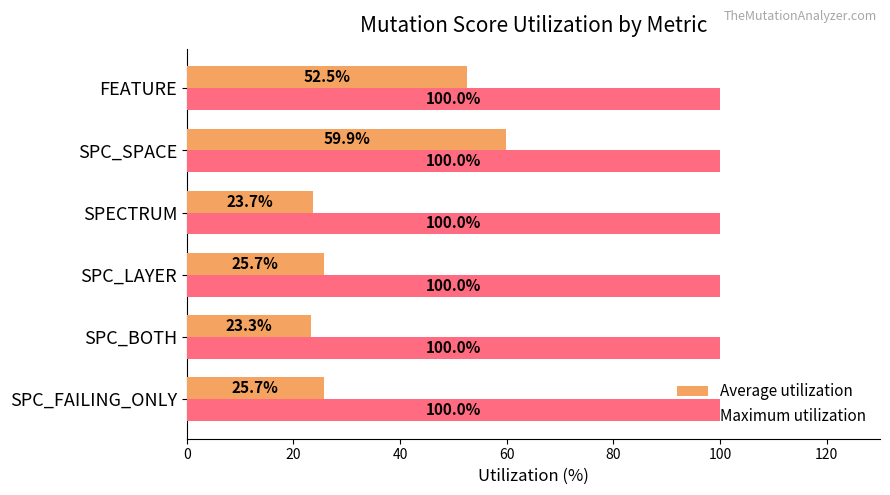

The Maximum utilization series shows 100.0 at SPC_SPACE. True or false?

True